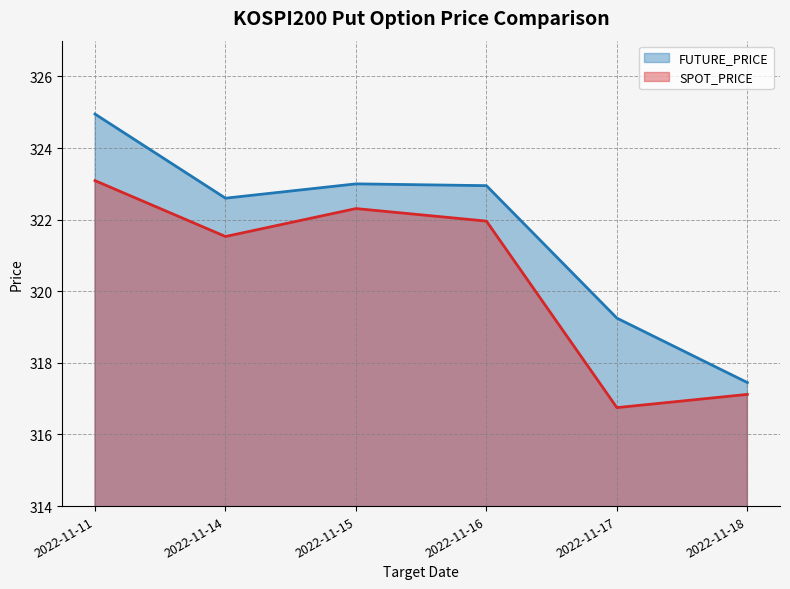

Which series changed the most between 2022-11-11 and 2022-11-14?

FUTURE_PRICE